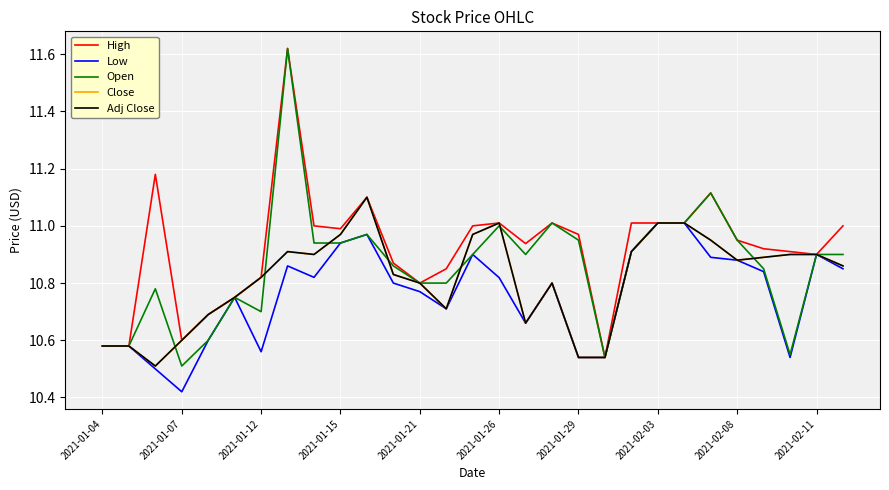

Does the chart have visible grid lines?

Yes